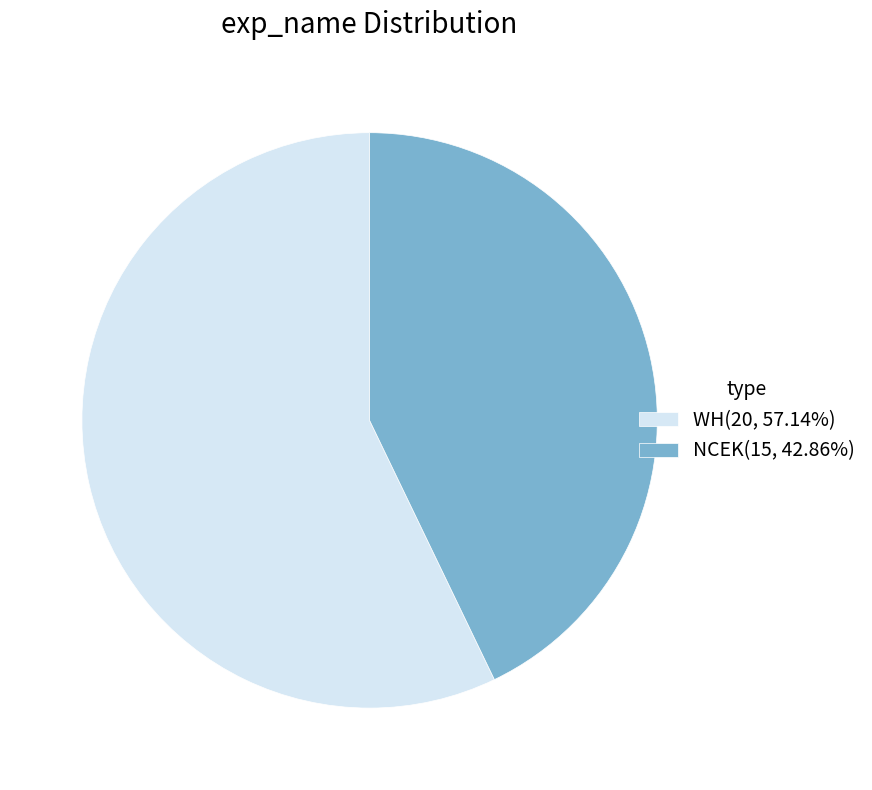

Count the number of slices in the pie.

2